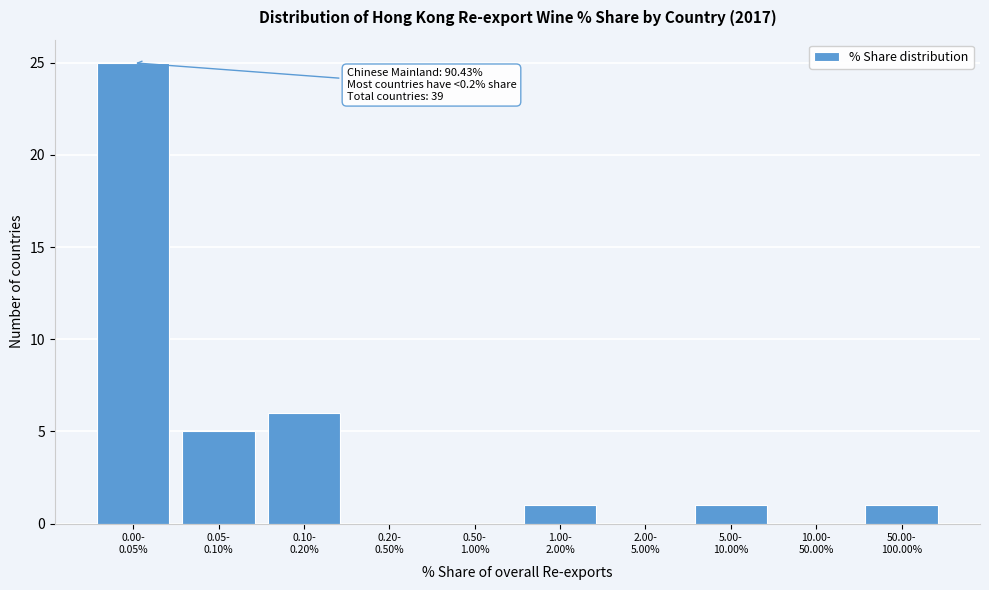

What is the maximum value shown in the chart?

25